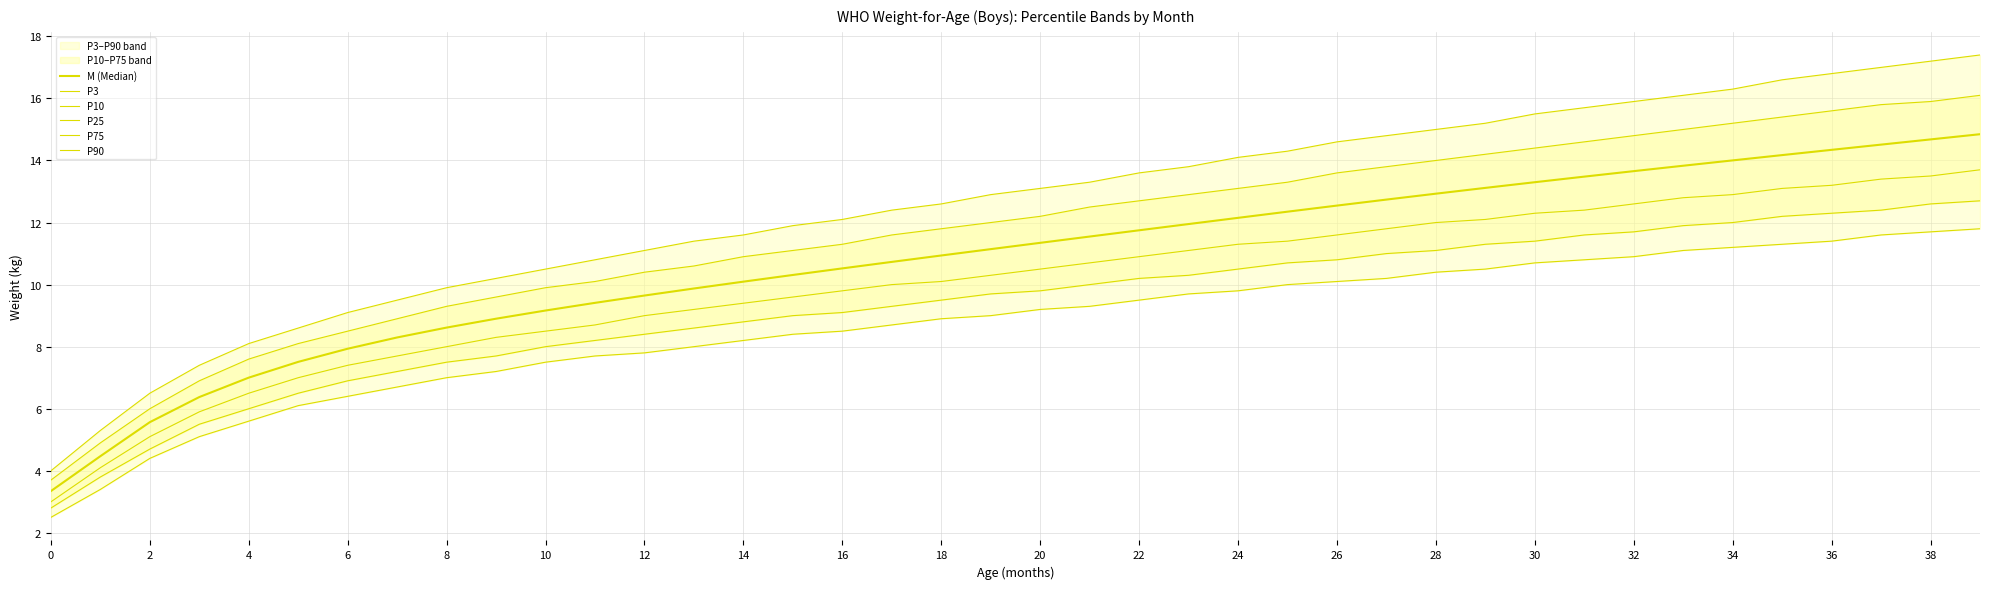

How many distinct data groups are displayed?

6